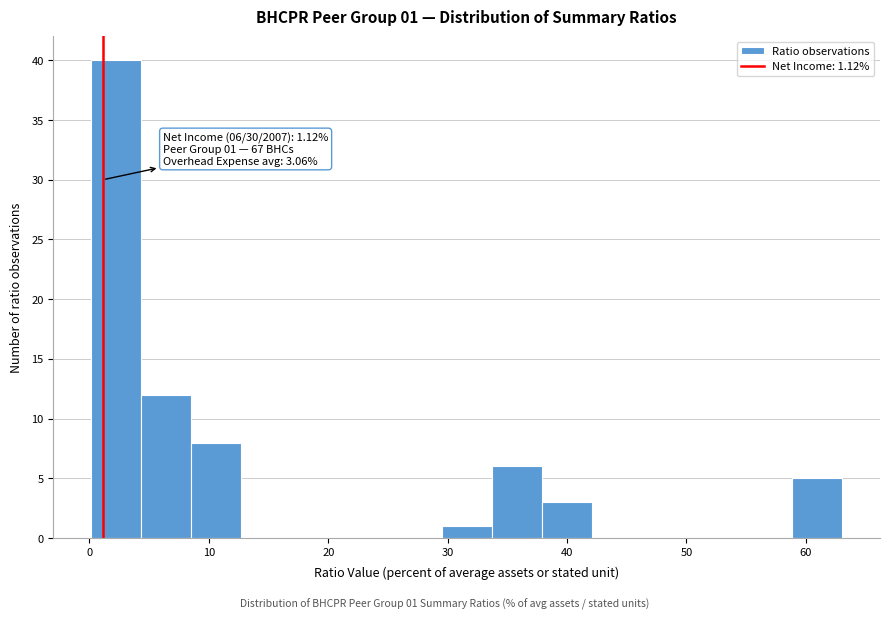

Over which range of the x-axis is the bar tallest?

0 to 4